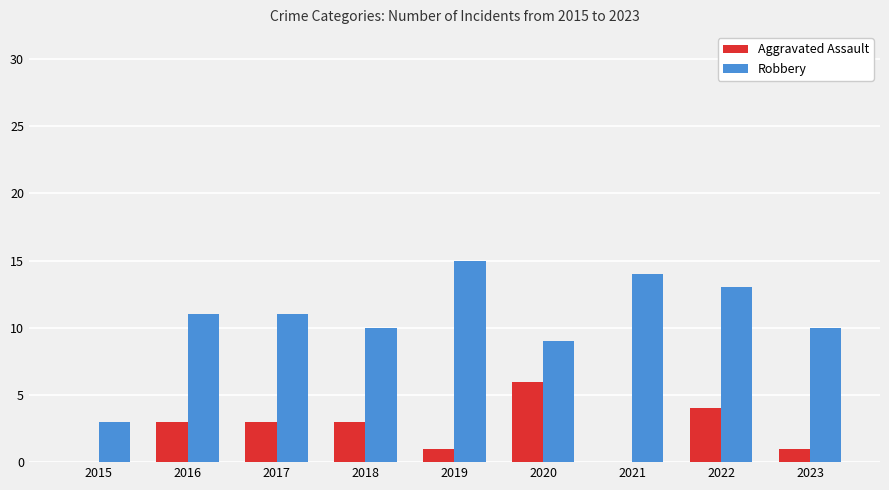

How many groups of bars are there?

9